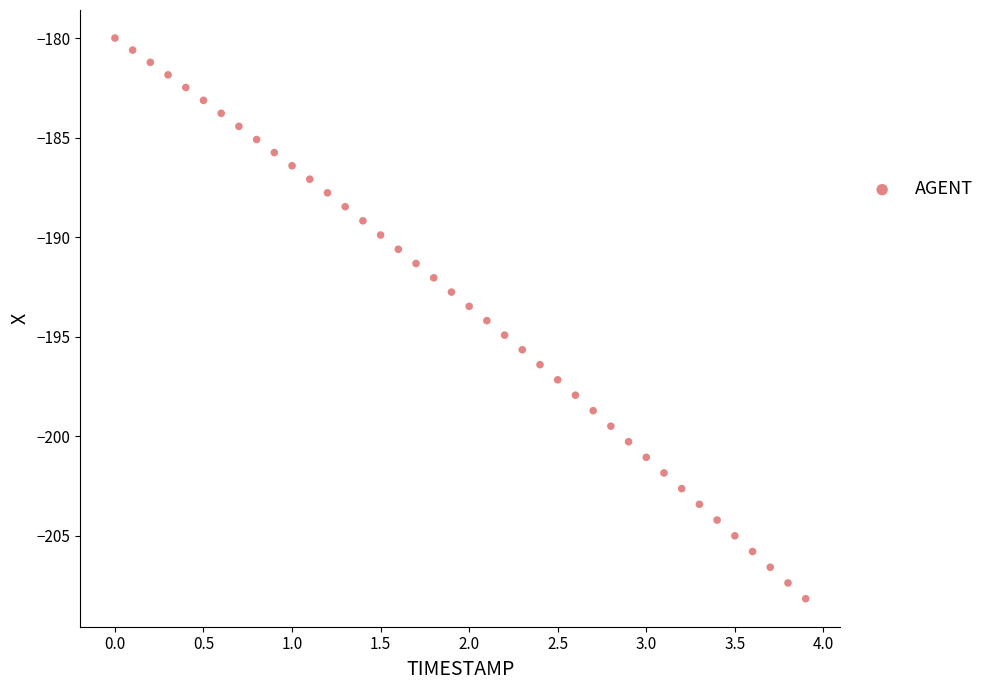

What is the range of X values (max minus min)?

3.9